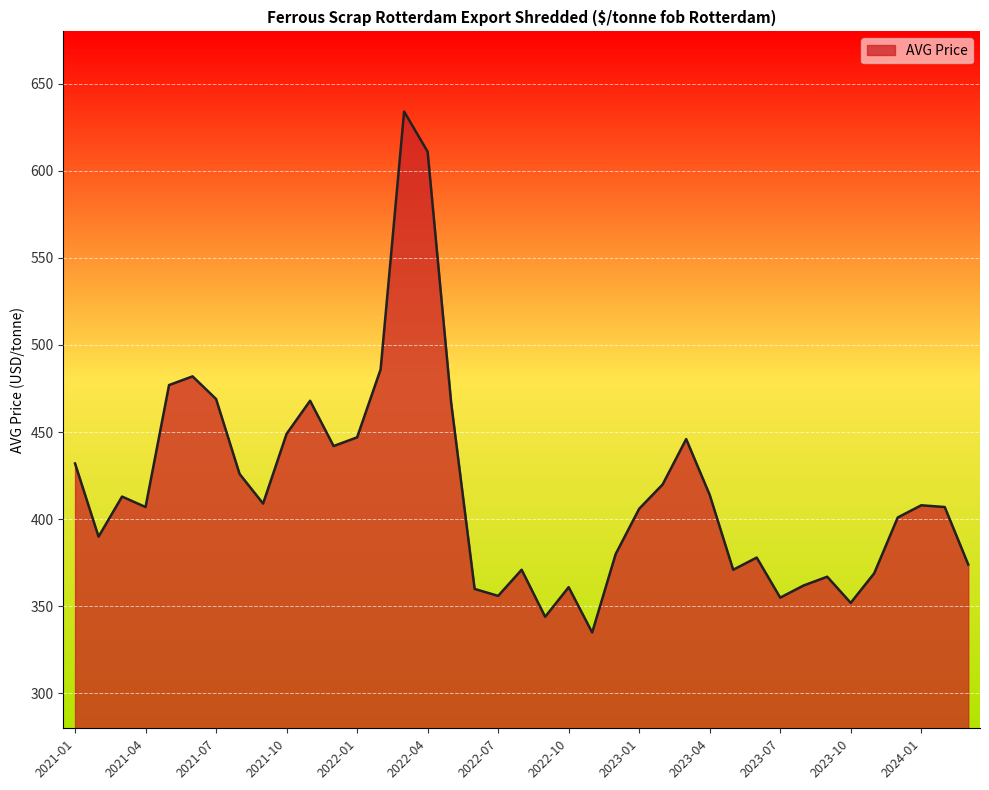

What is the maximum value shown in the chart?

634